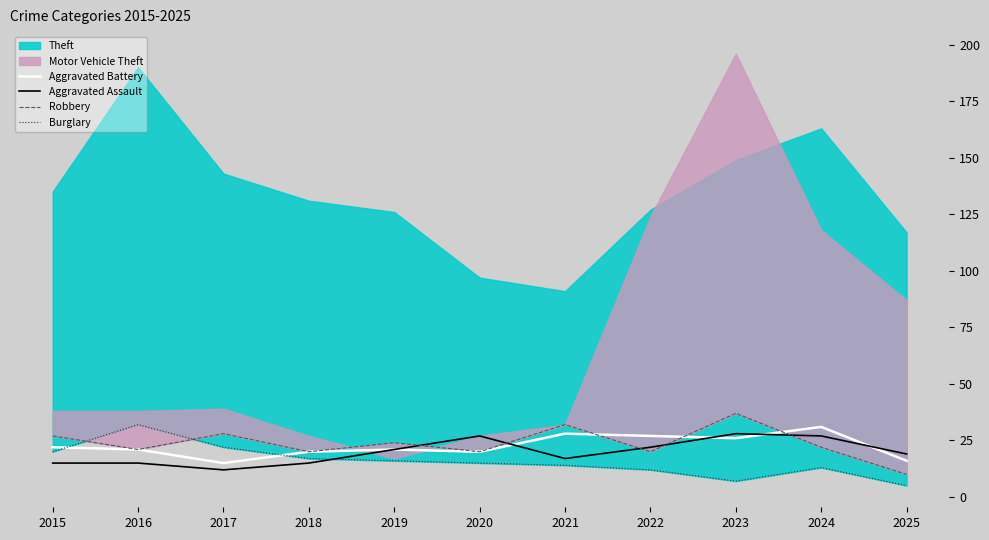

The value of Burglary at 2017 is 39. True or false?

False